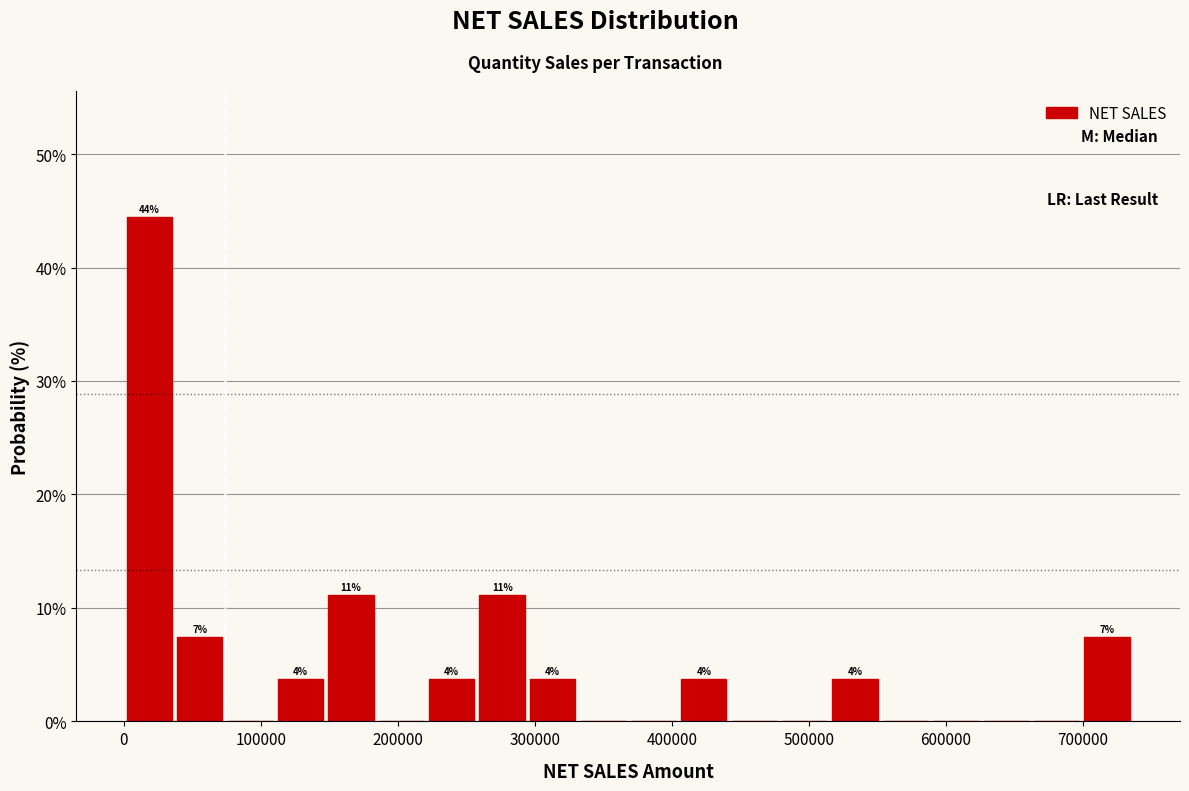

Around what value on the x-axis is the tallest bar? Give the approximate position of its centre, as read against the axis.

20000